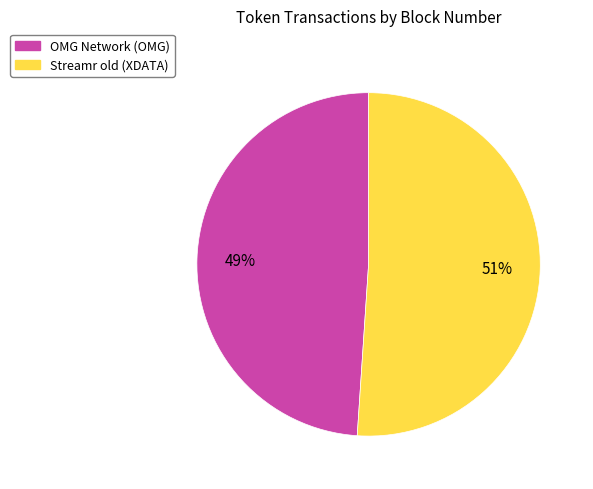

How many segments does this pie chart have?

2